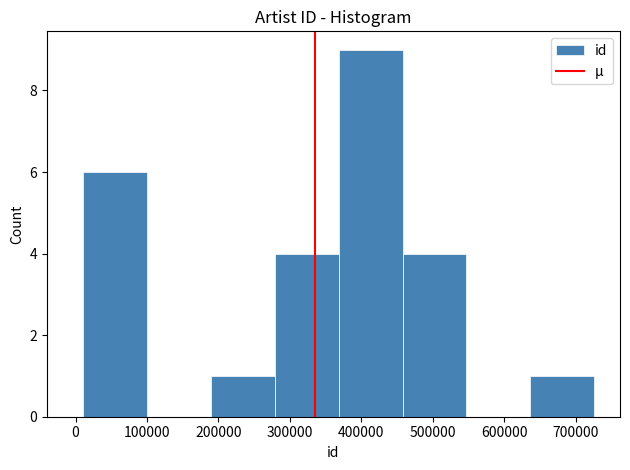

What is the height of the bar covering 10000 to 100000 on the x-axis? Neither the bar edges nor the heights are printed on the chart, so give them approximately, as read against the axes.

6